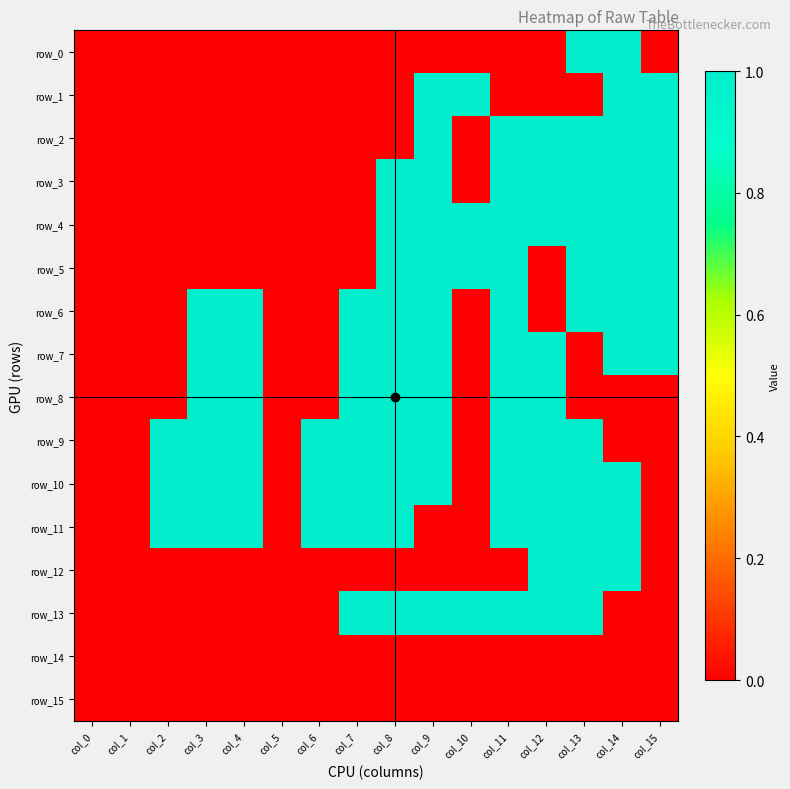

Which series has the largest total across all categories?

row_10